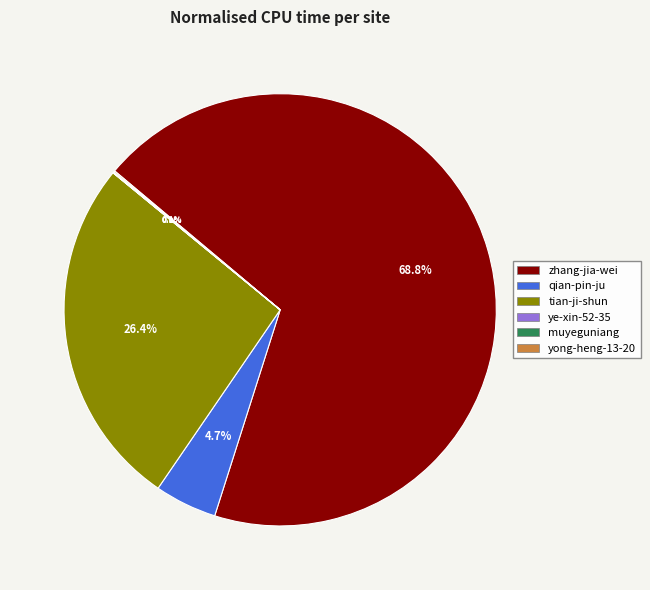

Which category accounts for the majority?

zhang-jia-wei